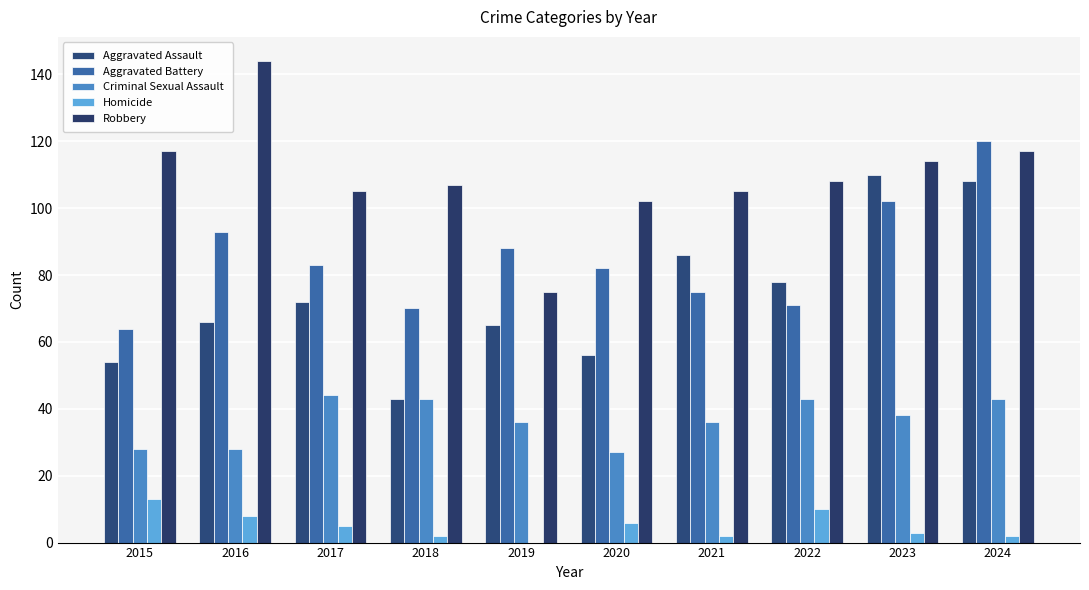

Which series has the largest range (max minus min)?

Robbery